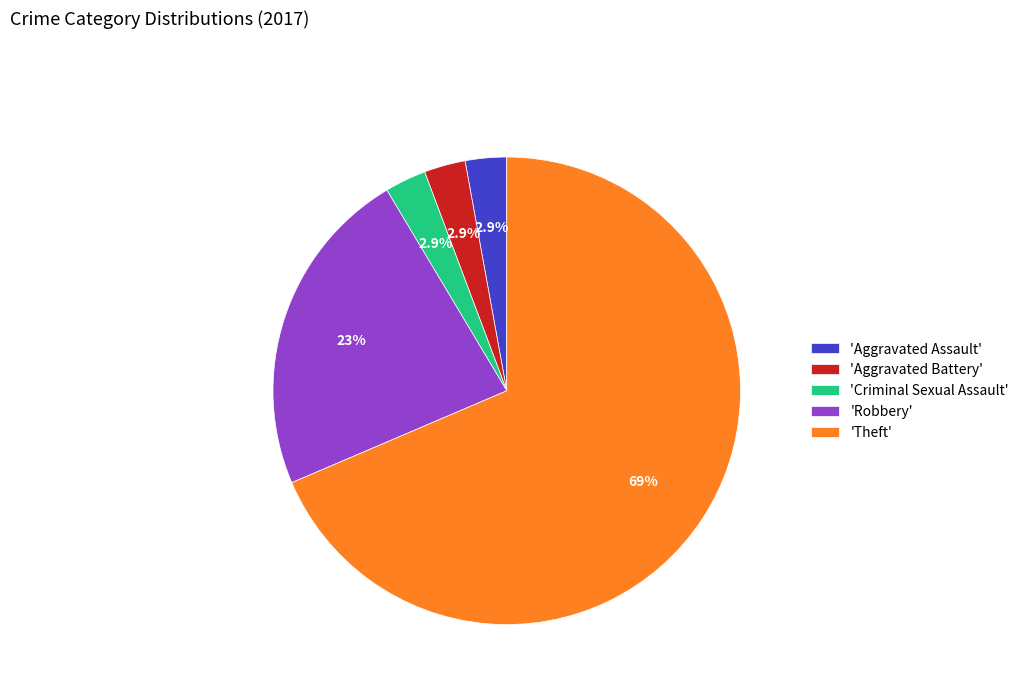

Does 'Aggravated Battery' account for over 50% of the chart?

No